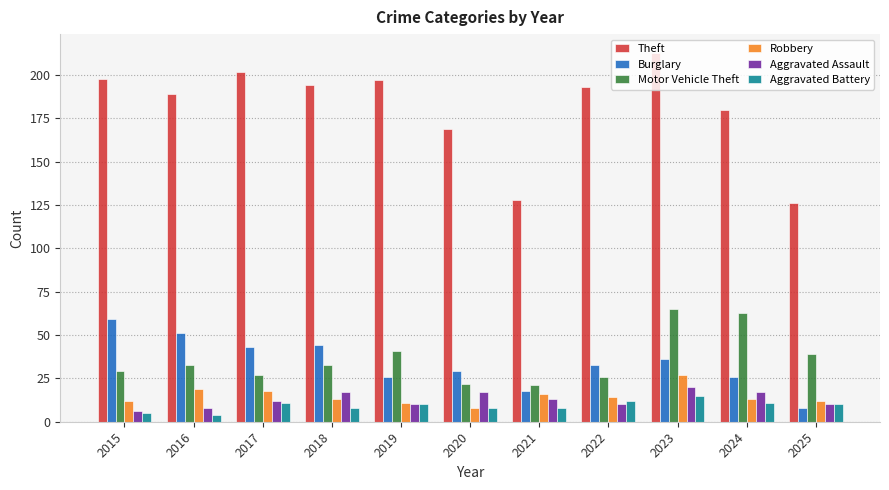

The Robbery series shows 5 at 2022. True or false?

False